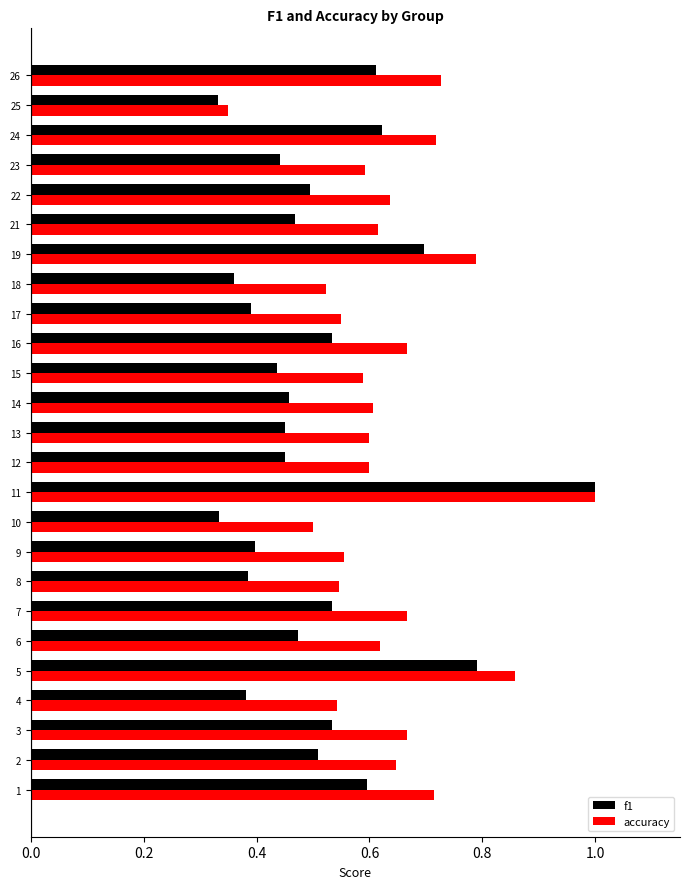

What is the sum of the accuracy values at 17 and 19?

1.3